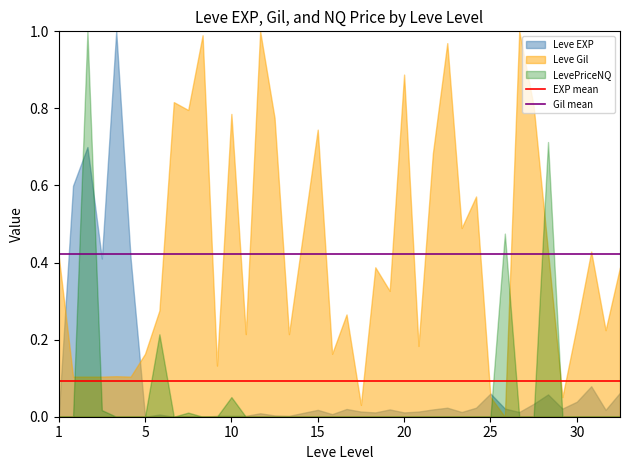

Is it true that LevePriceNQ equals 0.0 at 20?

True